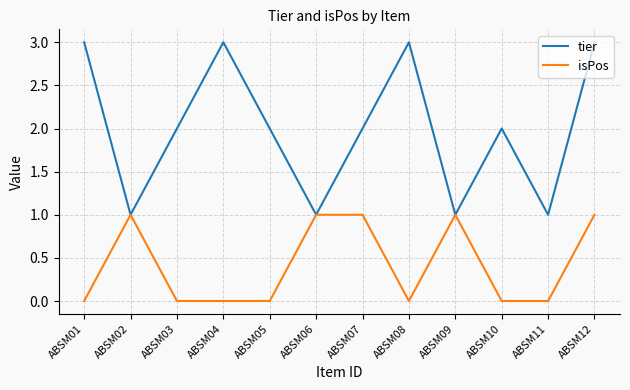

The tier series shows 2 at ABSM05. True or false?

True